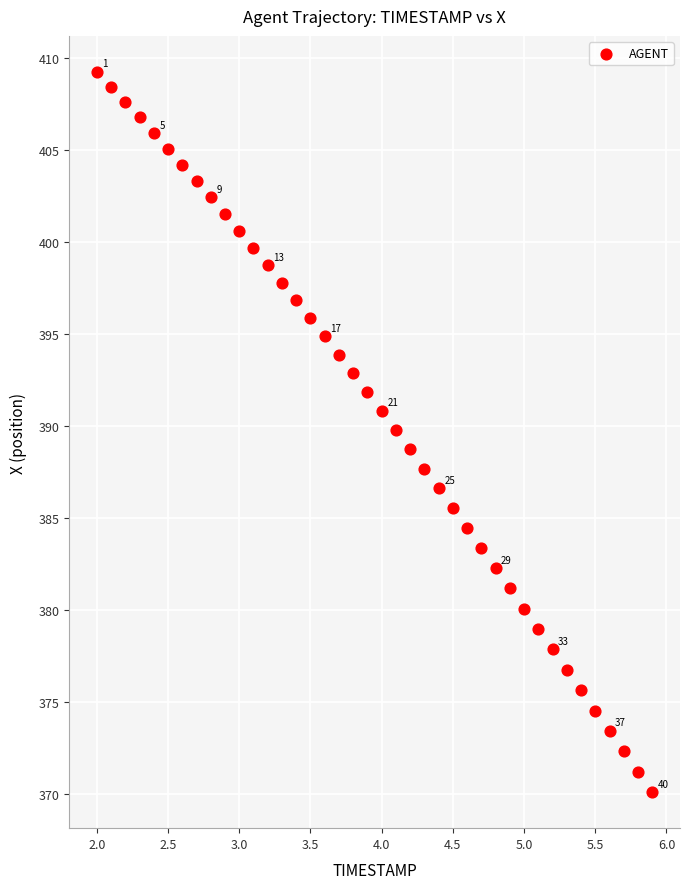

What is the range of Y values (max minus min)?

39.1